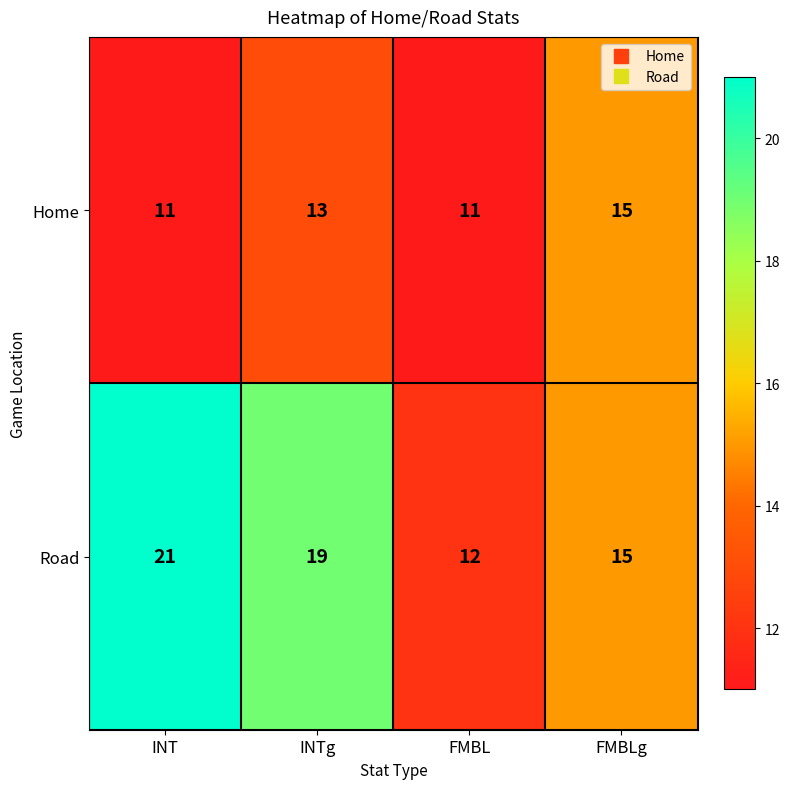

What is the average value of the Road series?

17